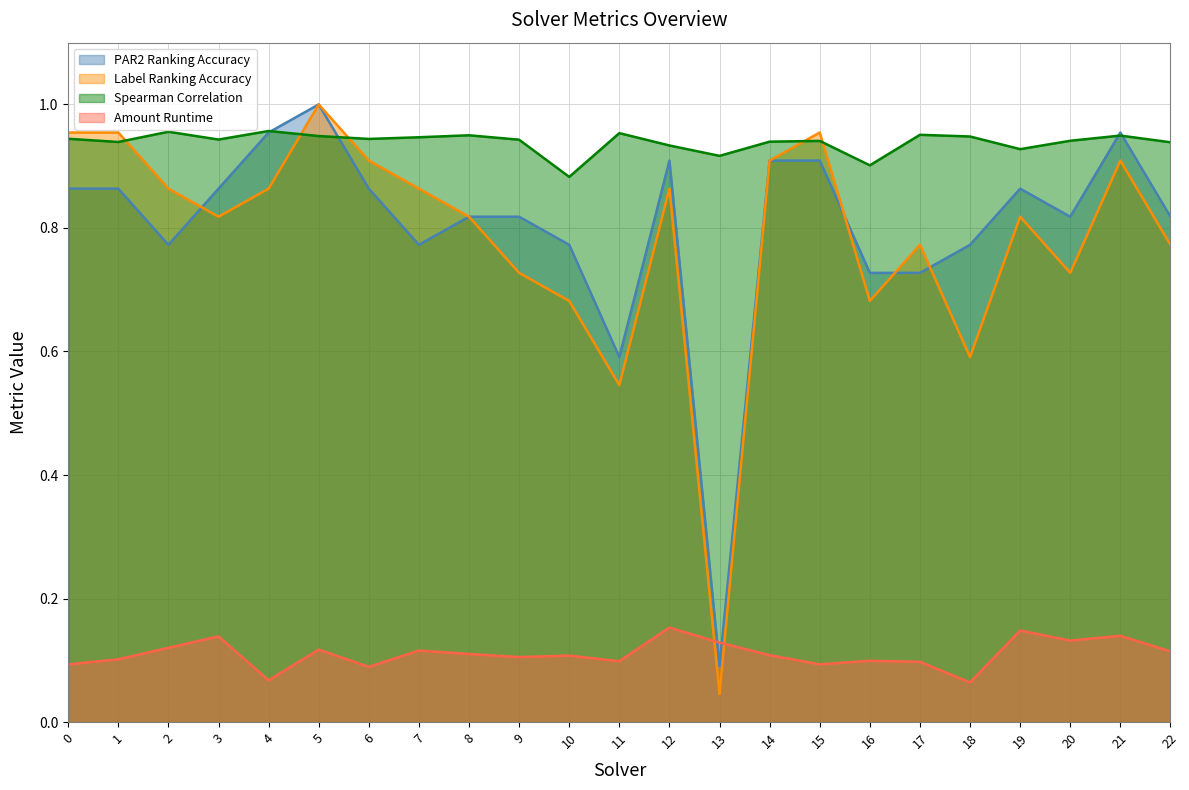

List the series in order of their peak value, lowest first.

amount_runtime, spearman, par2_ranking_acc, label_ranking_acc